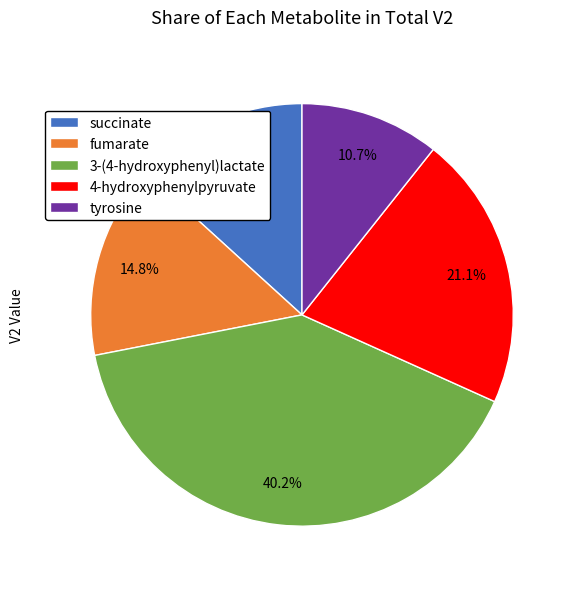

What portion of the pie excludes 4-hydroxyphenylpyruvate?

78.9%